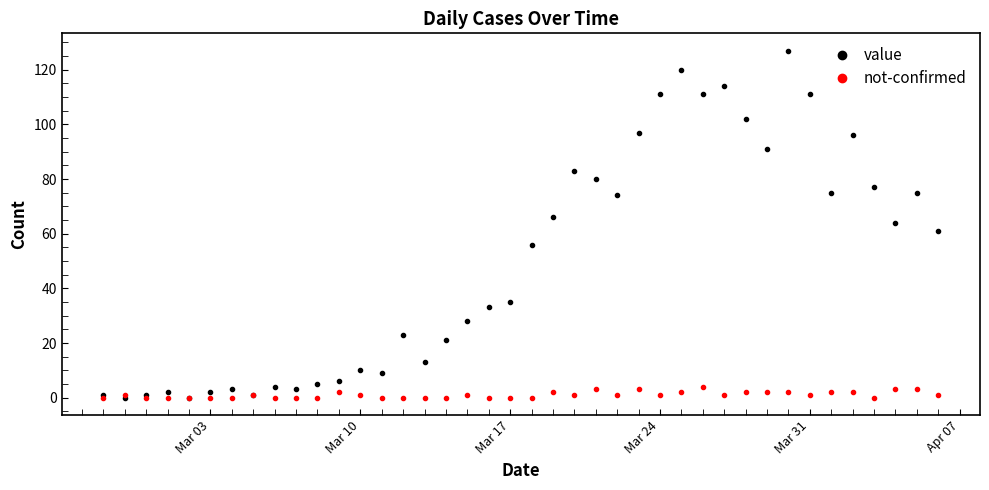

True or false: value has more than 2 interior local peaks.

True